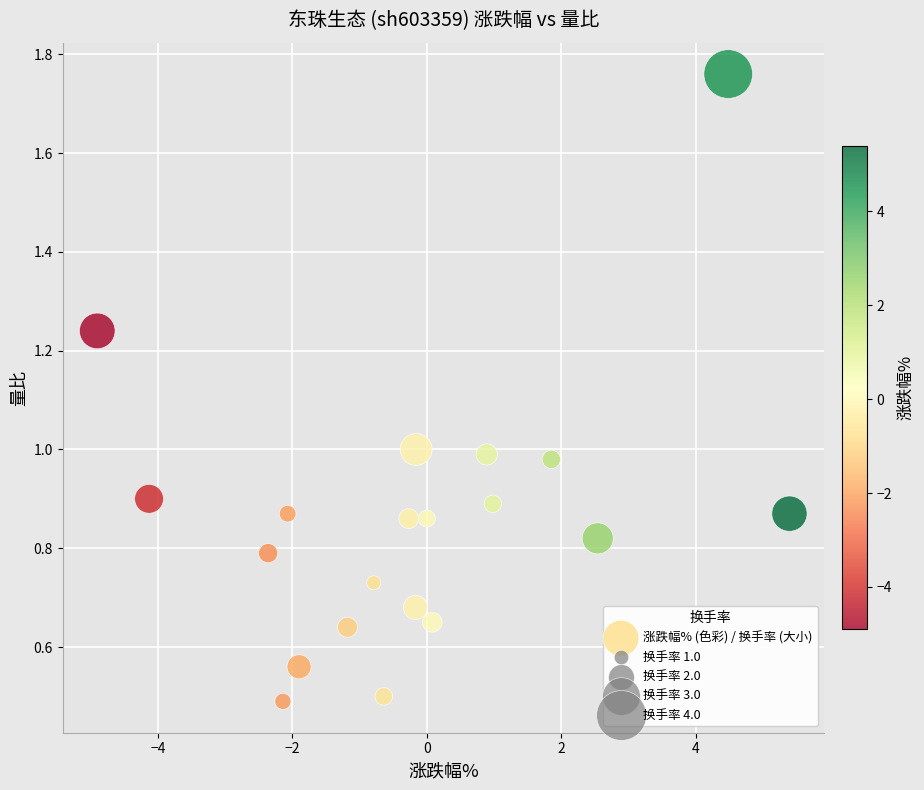

What is the range of Y values (max minus min)?

1.3